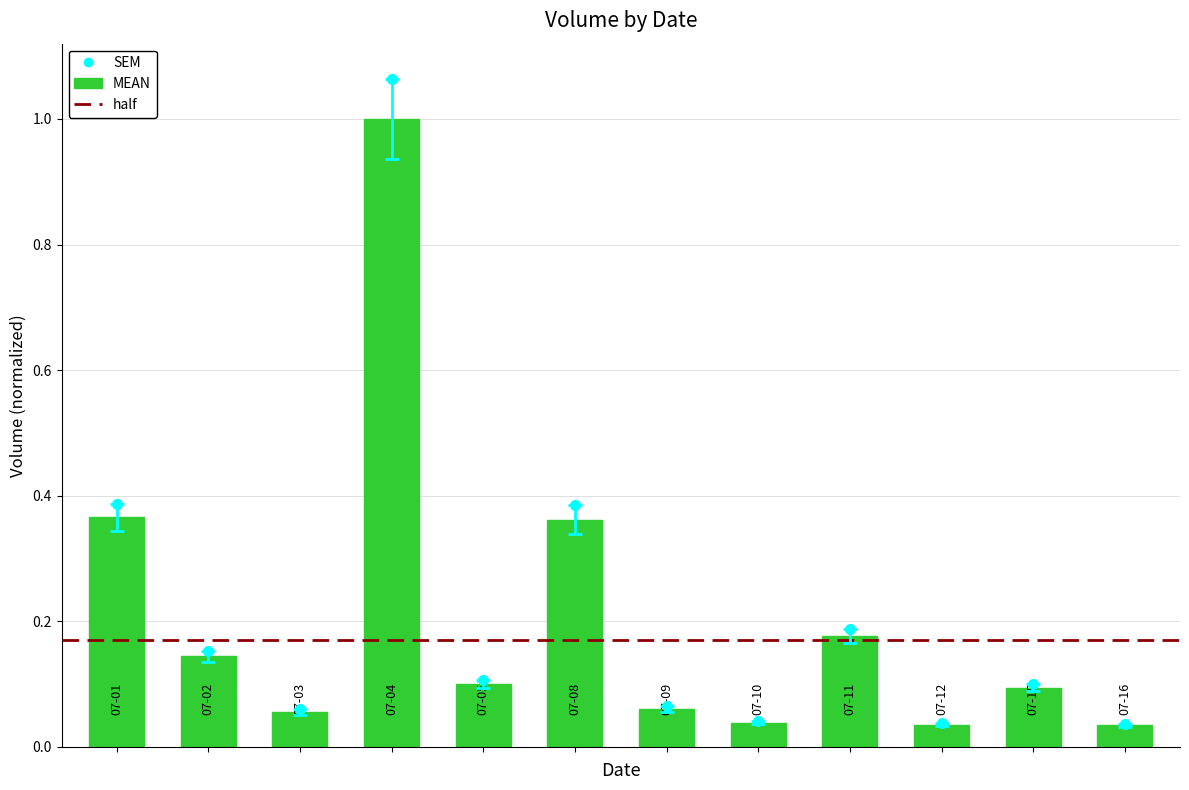

Reading left to right, transcribe all the data shown in this chart.

2002-07-01=0.4	2002-07-02=0.1	2002-07-03=0.1	2002-07-04=1.0	2002-07-05=0.1	2002-07-08=0.4	2002-07-09=0.1	2002-07-10=0.0	2002-07-11=0.2	2002-07-12=0.0	2002-07-15=0.1	2002-07-16=0.0